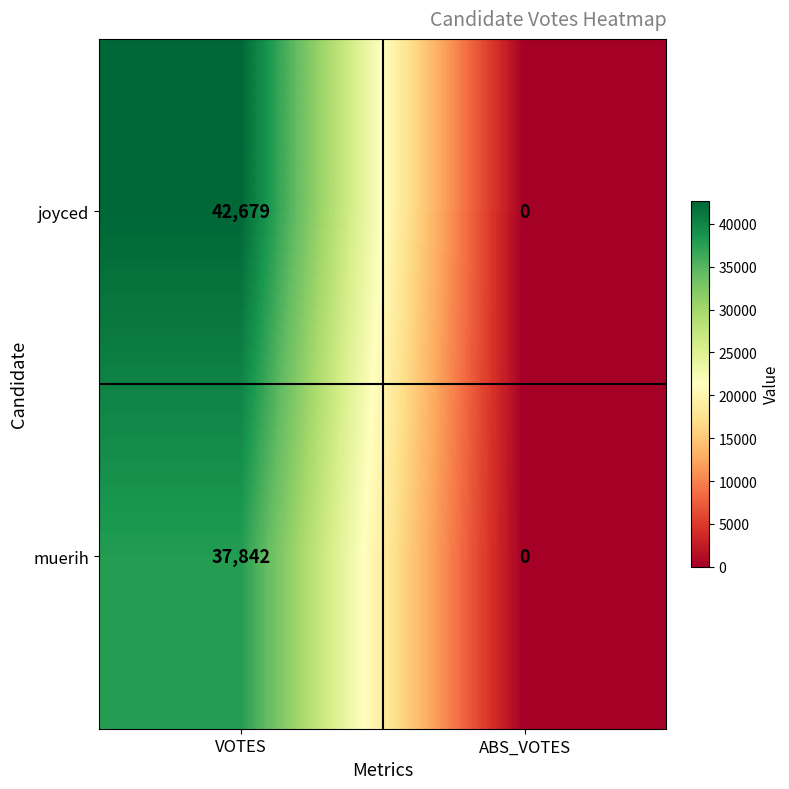

The value of joyced at ABS_VOTES is 0. True or false?

True